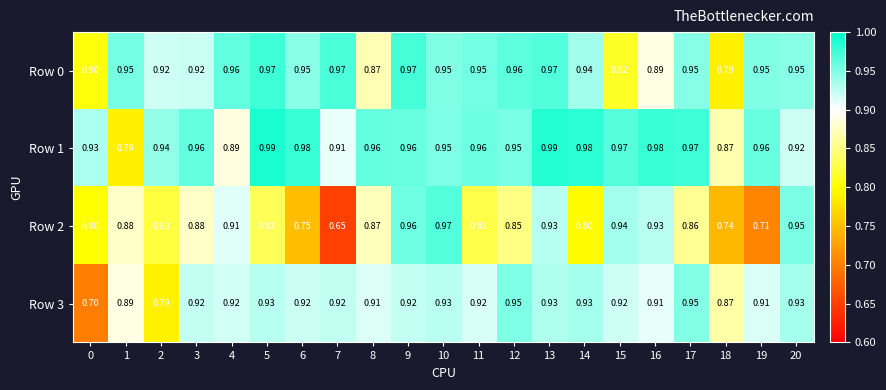

Count the number of categories in the chart.

21